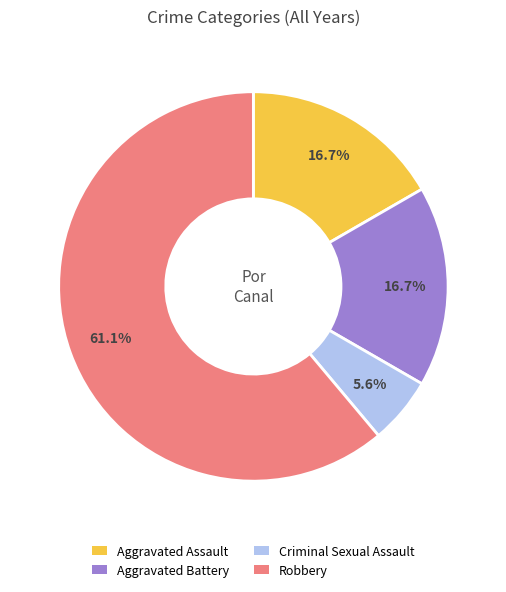

Is there a majority slice in this chart?

Yes